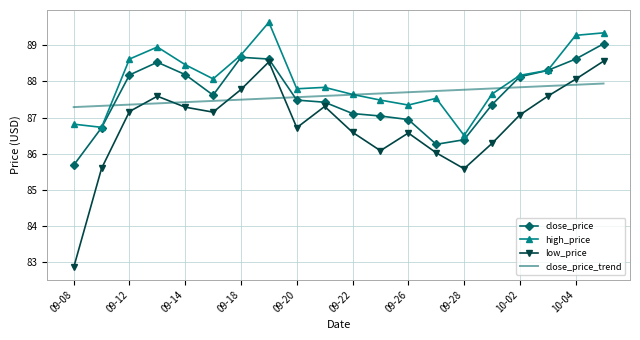

Which series has the widest spread of values?

low_price